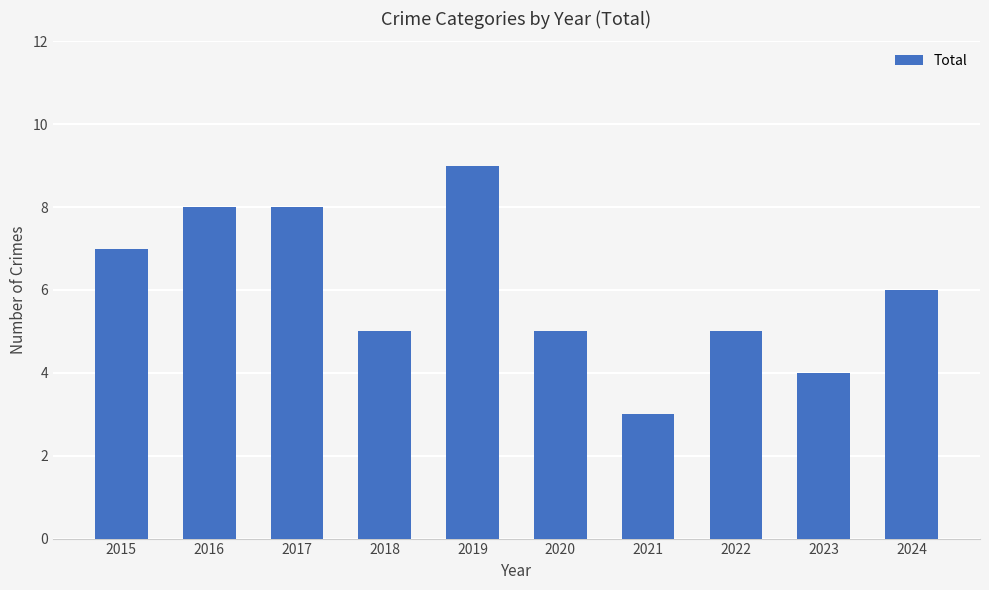

Reading right to left, what are all the values shown in this chart?

6	4	5	3	5	9	5	8	8	7